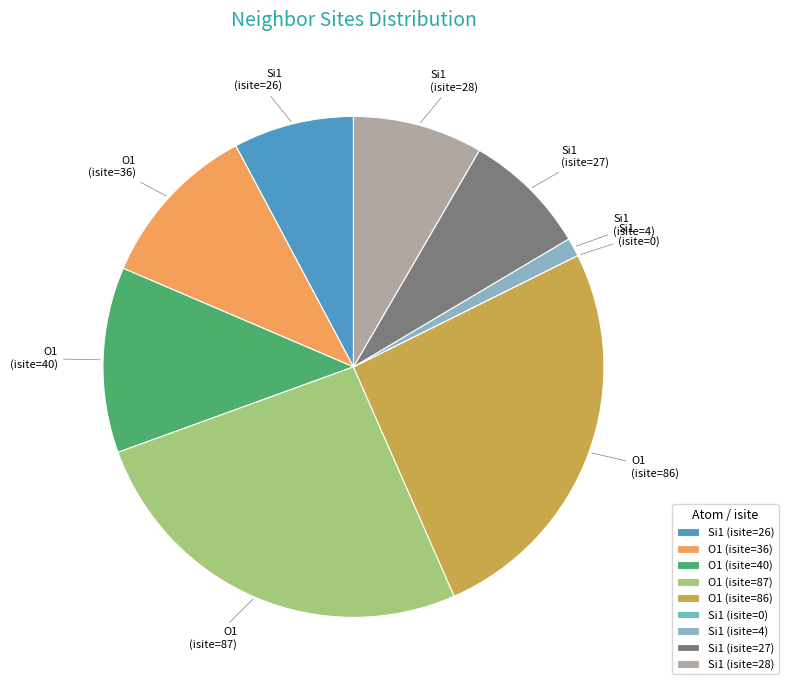

Is it true that O1 (isite=86) is 40% of the pie?

False